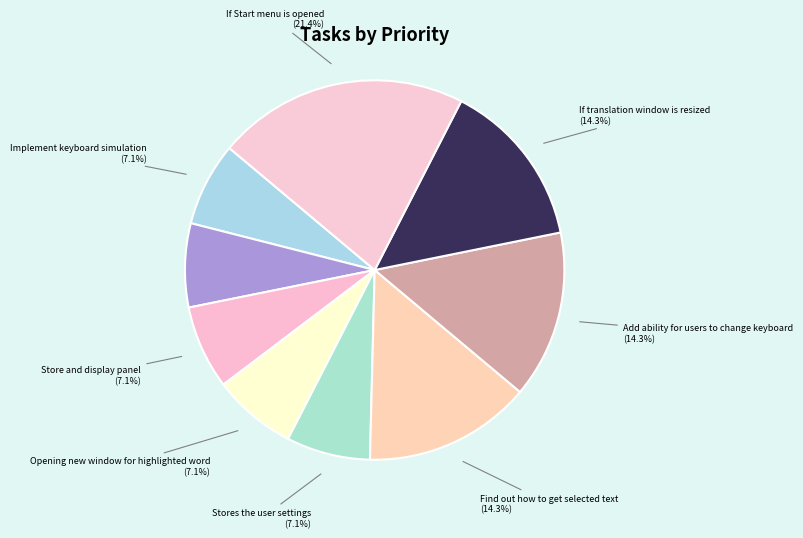

To the nearest percent, what is the average slice percentage?

11%